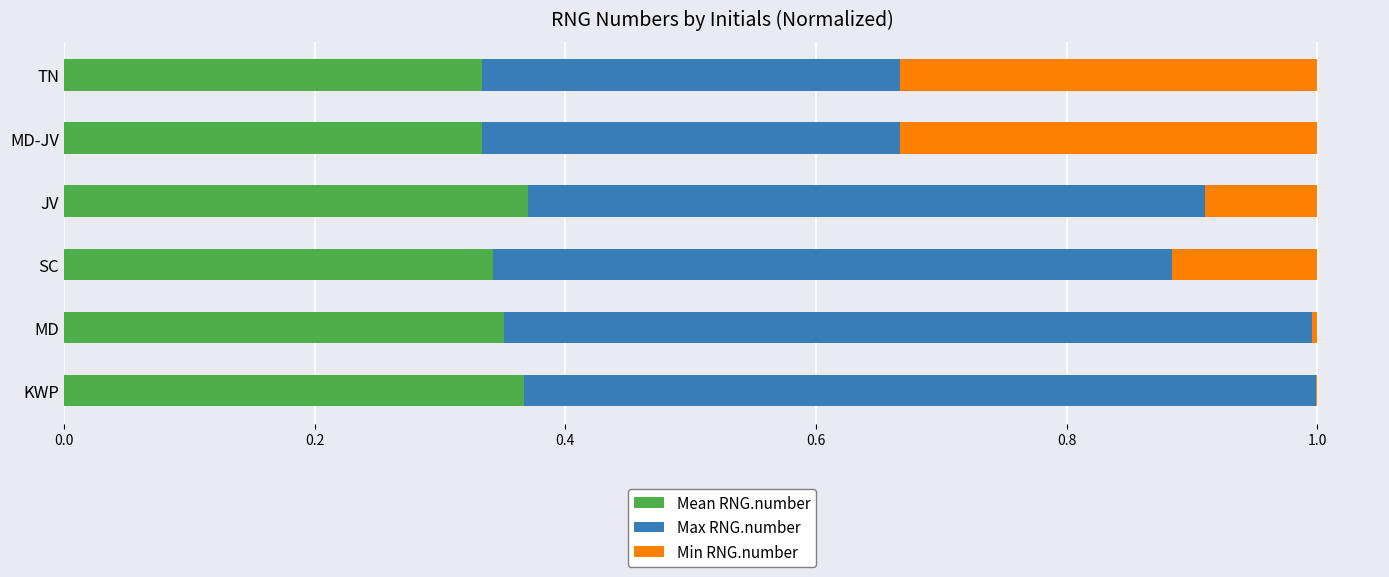

What is the total value across all series at JV?

1.0